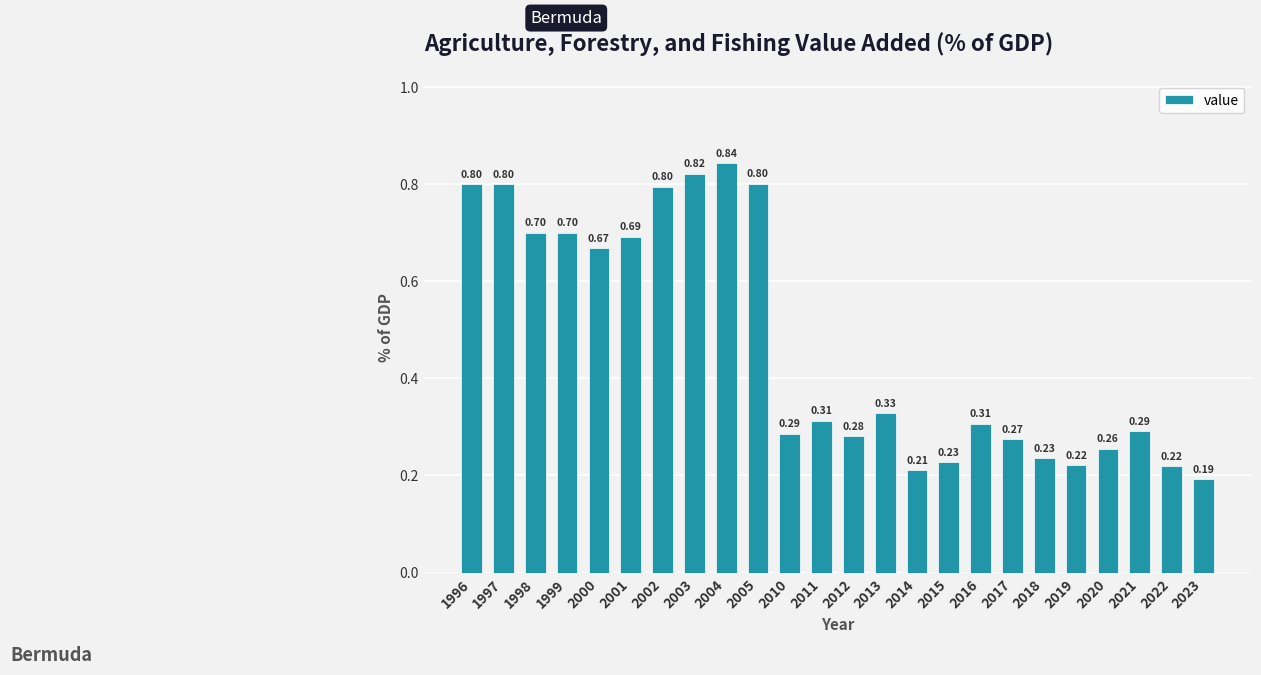

What is the difference between the second highest and second lowest values?

0.6